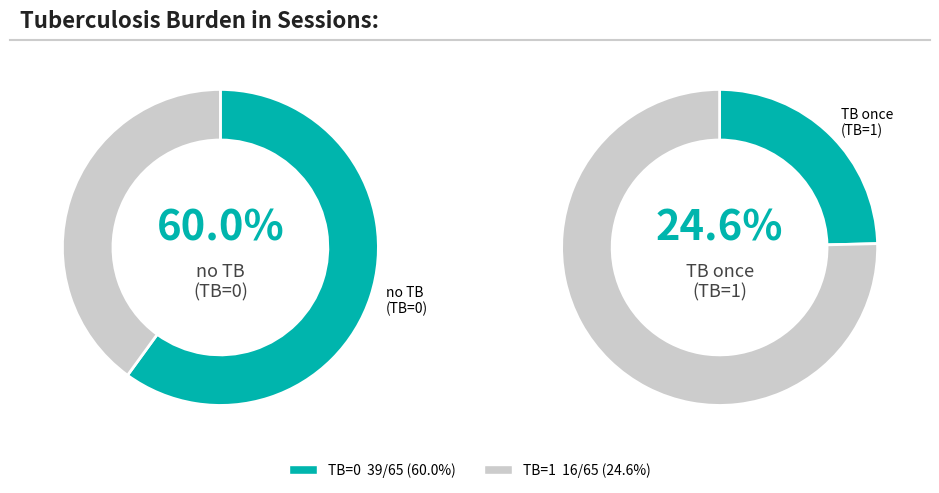

What is the majority slice?

TB=0